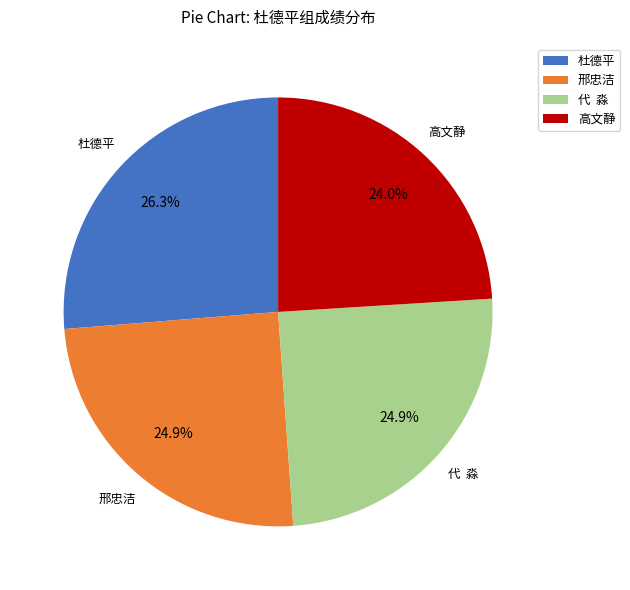

Does 高文静 represent more than half of the total?

No